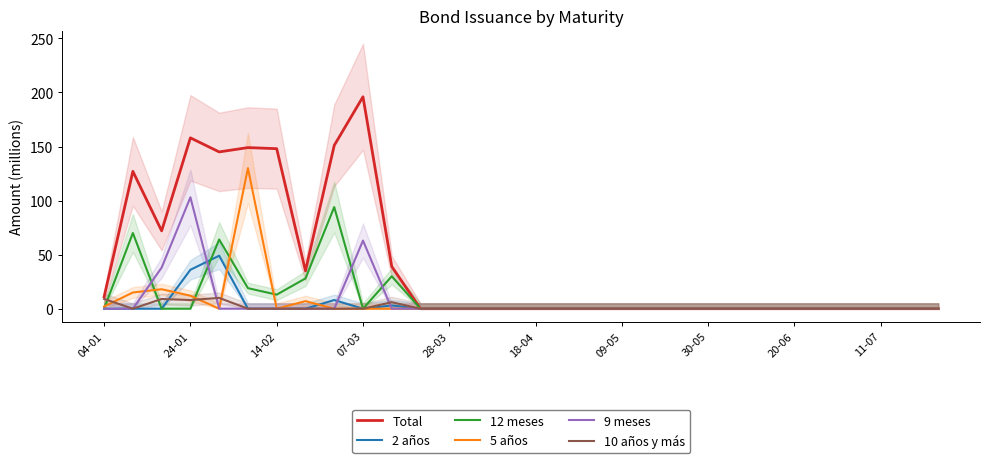

Which category has the highest value in the 9 meses series?

24-01